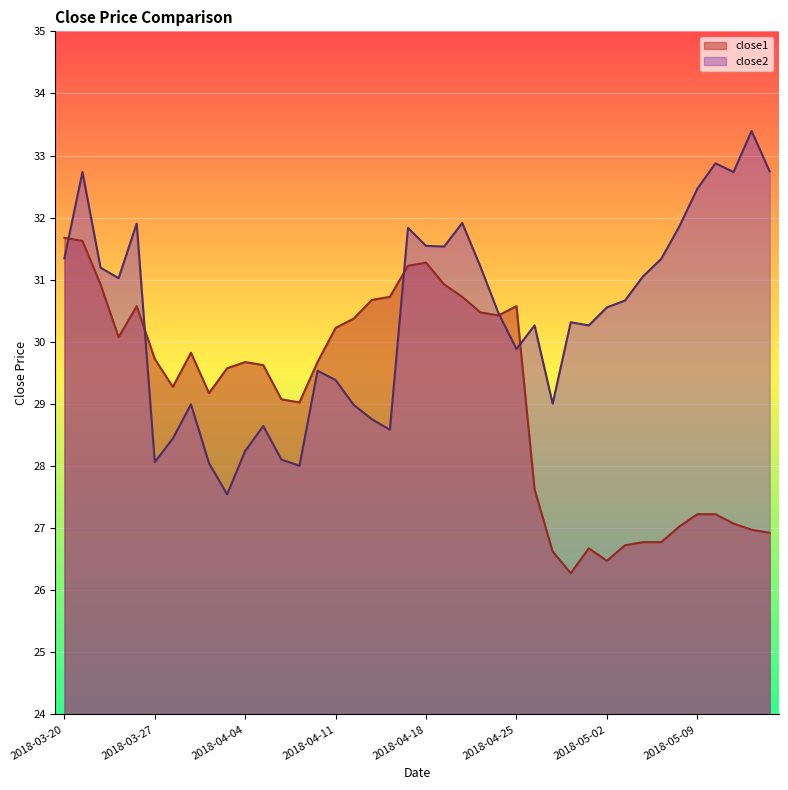

What is the label of the 9th point from the right?

2018-05-03